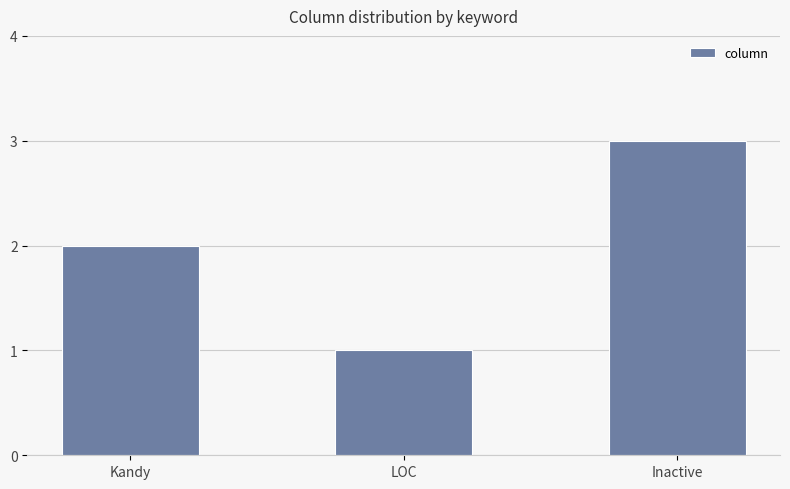

List the labels in order of value, largest first.

Inactive, Kandy, LOC